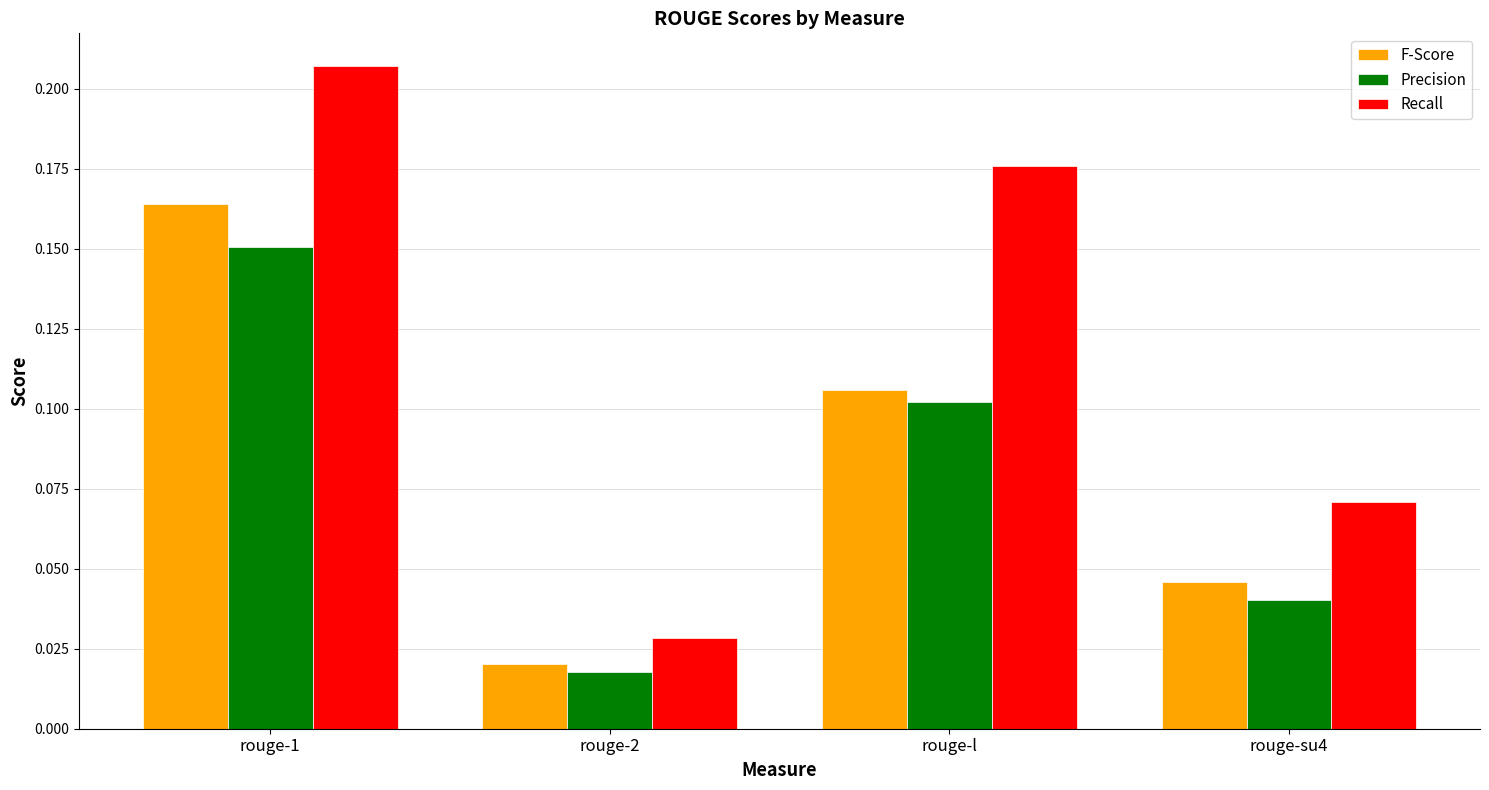

Rank the series by their maximum value, from highest to lowest.

Recall, F-Score, Precision